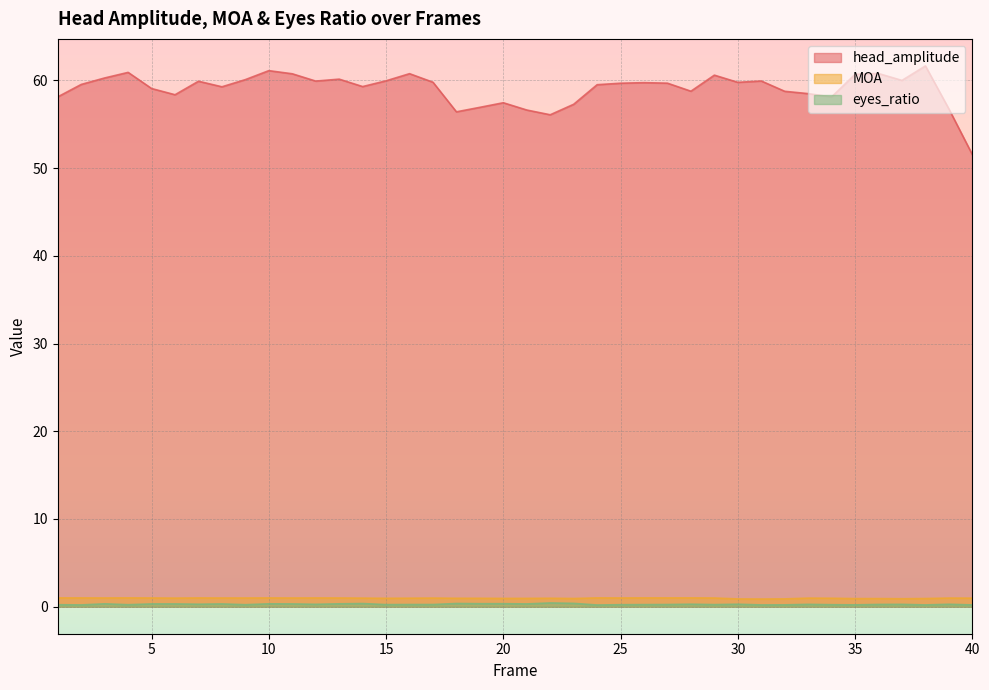

At how many categories does at least one series exceed 21?

40